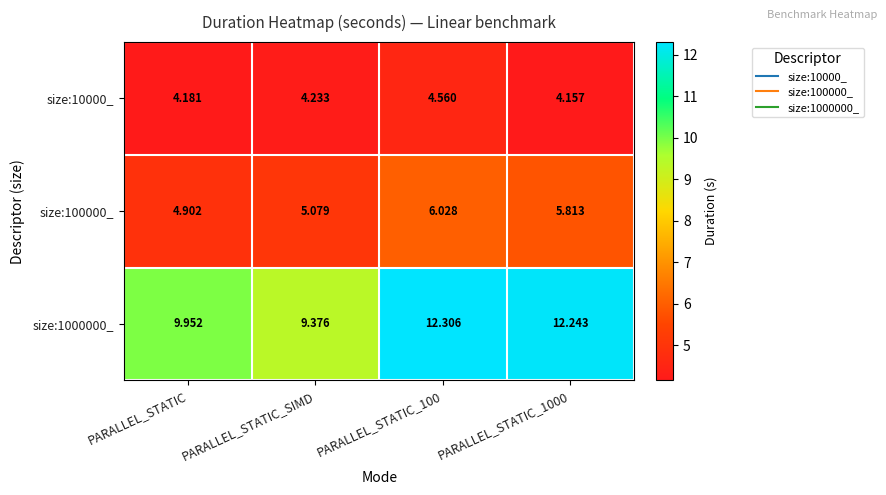

At which label does size:100000_ reach its minimum?

PARALLEL_STATIC